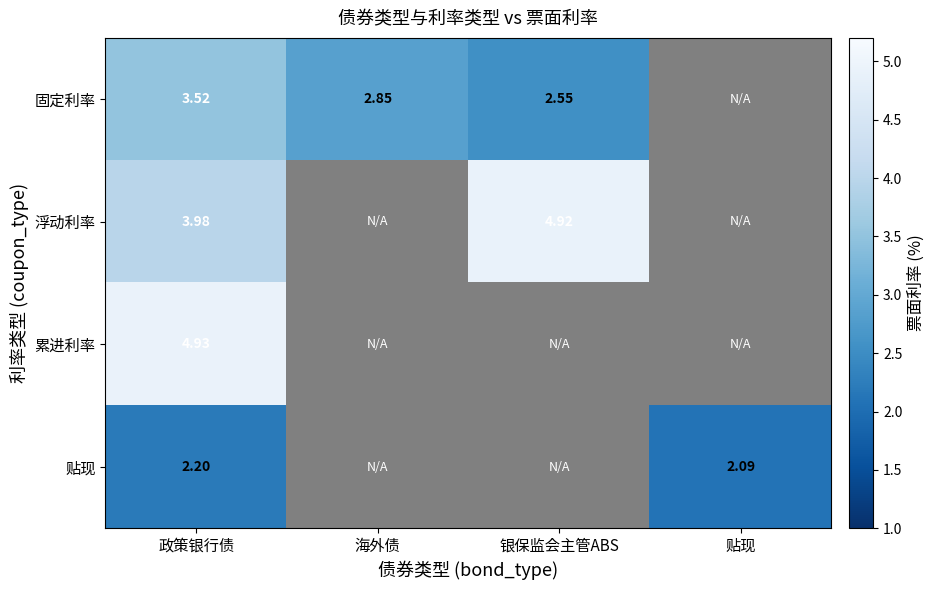

Rank the series at 政策银行债 from highest to lowest value.

累进利率, 浮动利率, 固定利率, 贴现